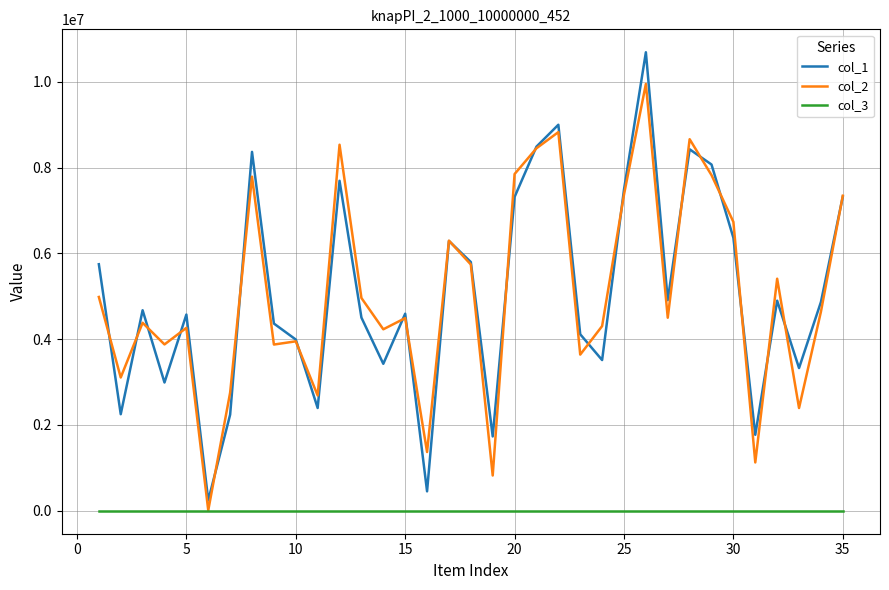

True or false: col_1 and col_3 intersect in this chart.

False